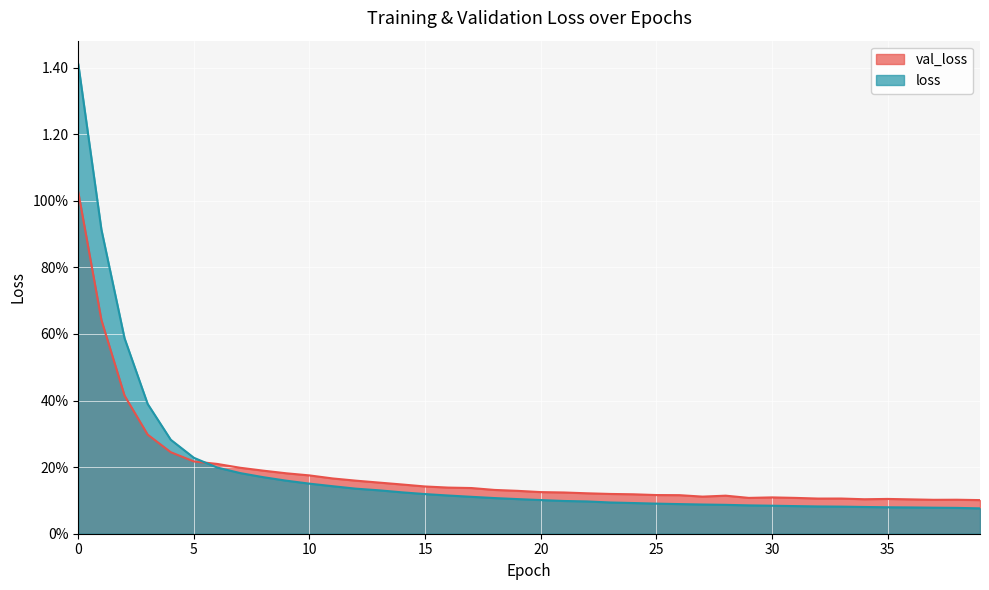

What are all the series names shown in the legend?

val_loss, loss